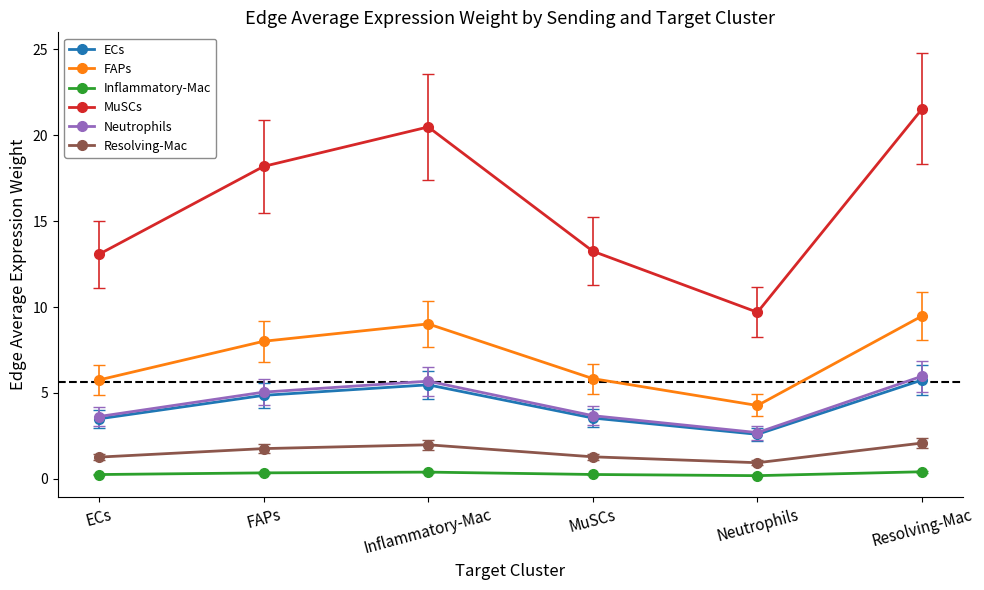

How many interior local valleys does the ECs series have?

1